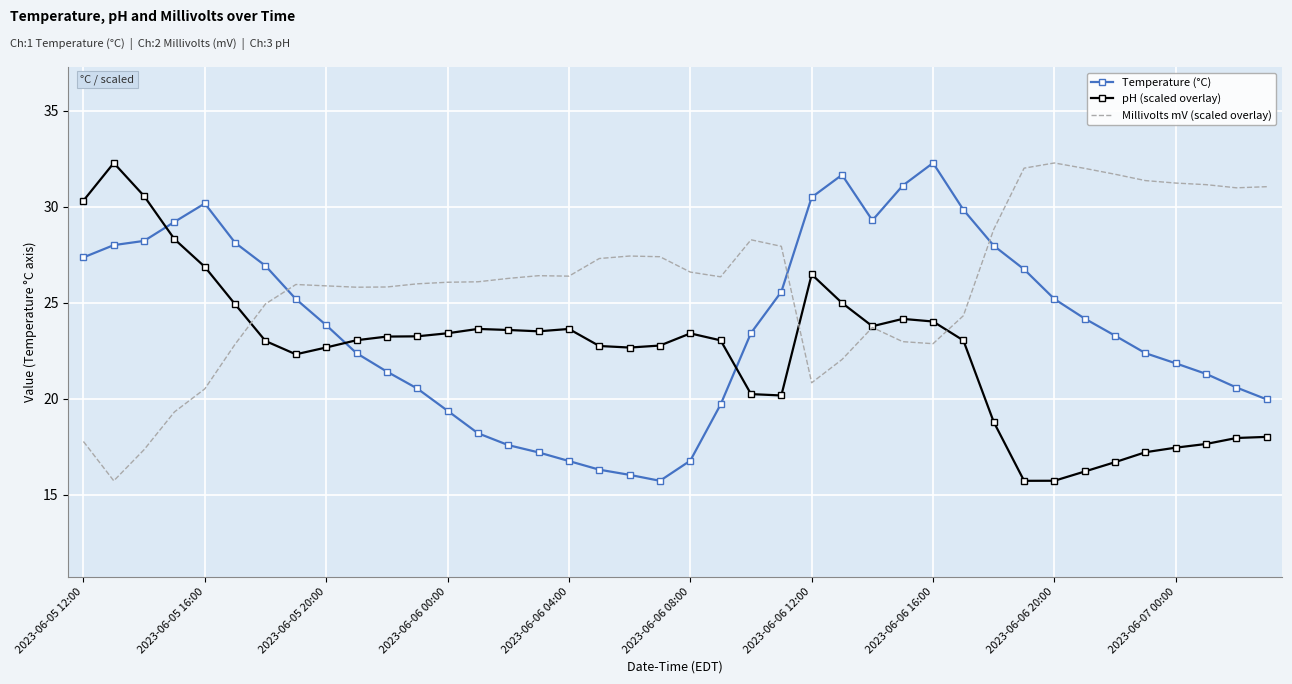

Rank the series by their average value, from highest to lowest.

Millivolts mV (scaled overlay), Temperature (°C), pH (scaled overlay)